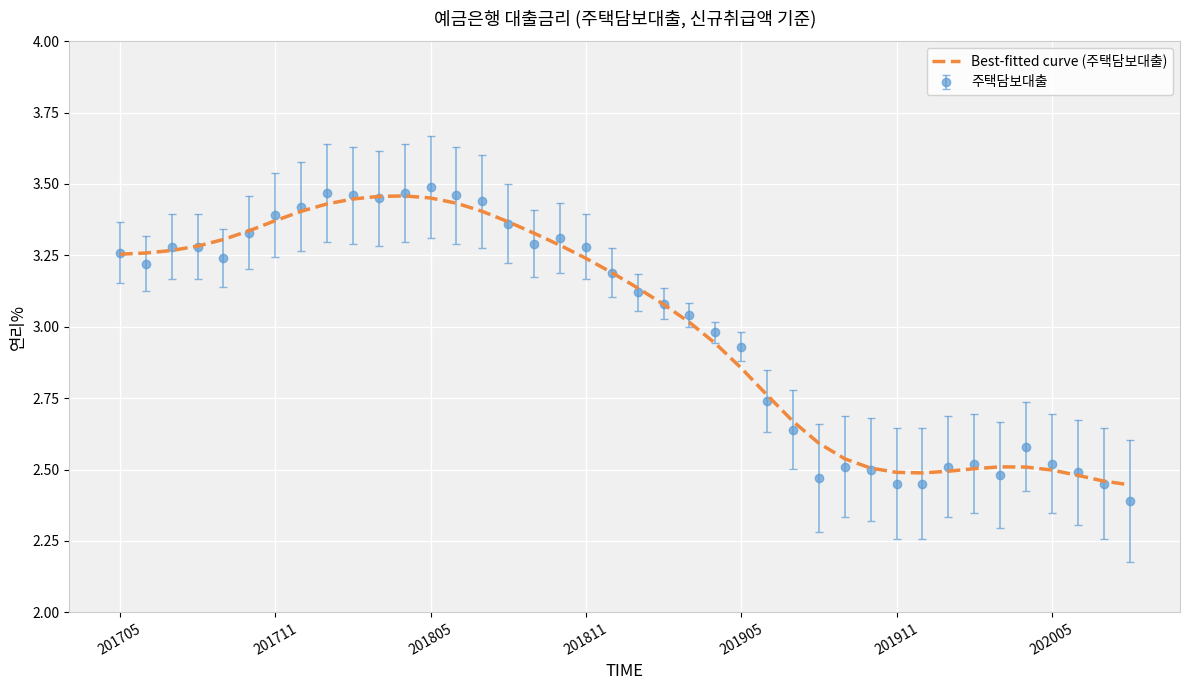

Which series has the widest spread of values?

주택담보대출